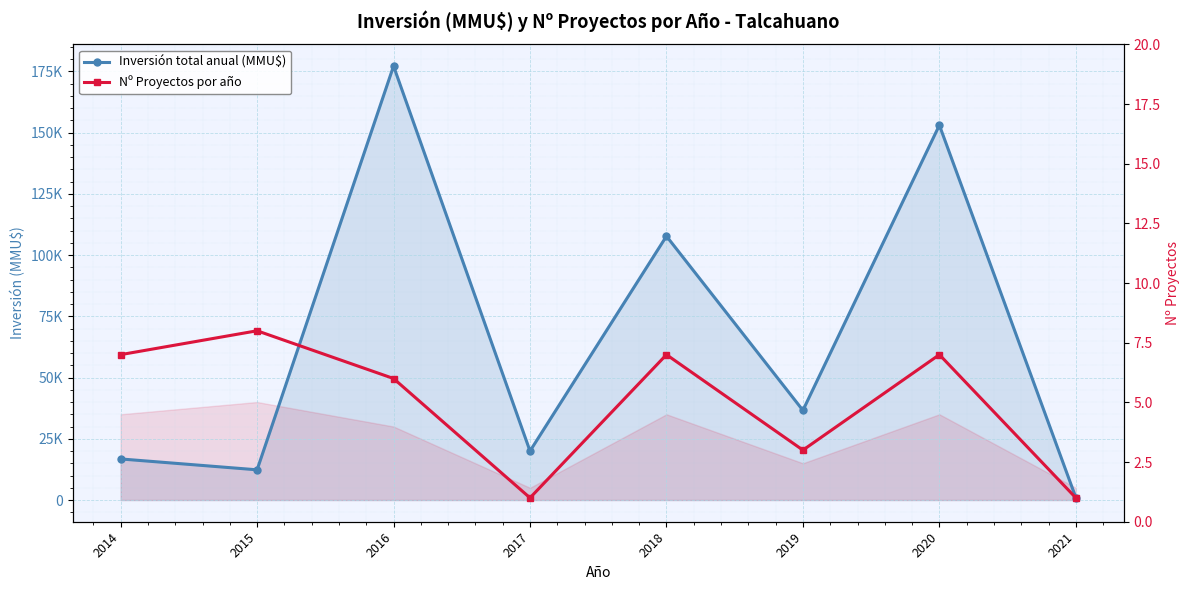

Count the number of data series in this chart.

2